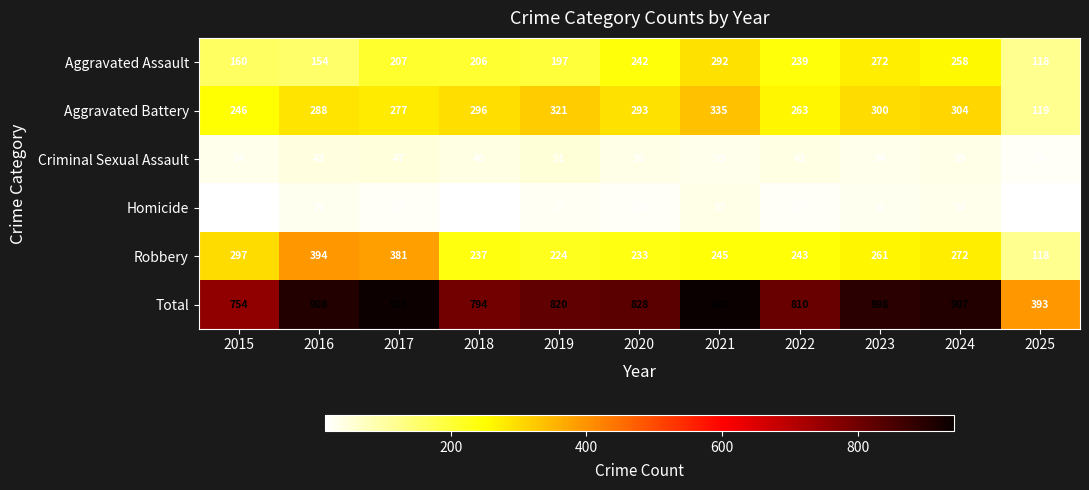

Is the value of Aggravated Battery at 2022 greater than the value of Robbery at 2015?

No